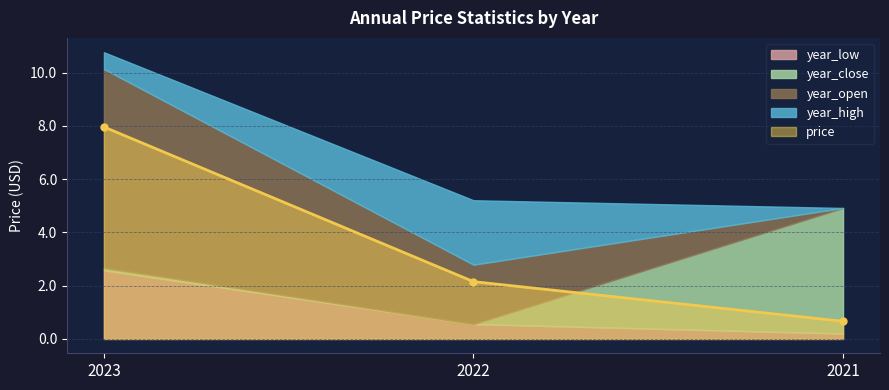

The value of year_close at 2023 is 4.8. True or false?

False